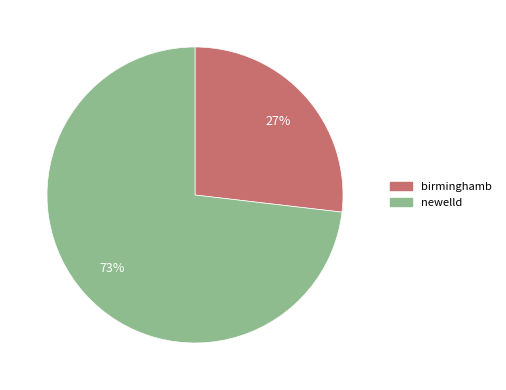

Is the sum of birminghamb and newelld greater than half?

Yes